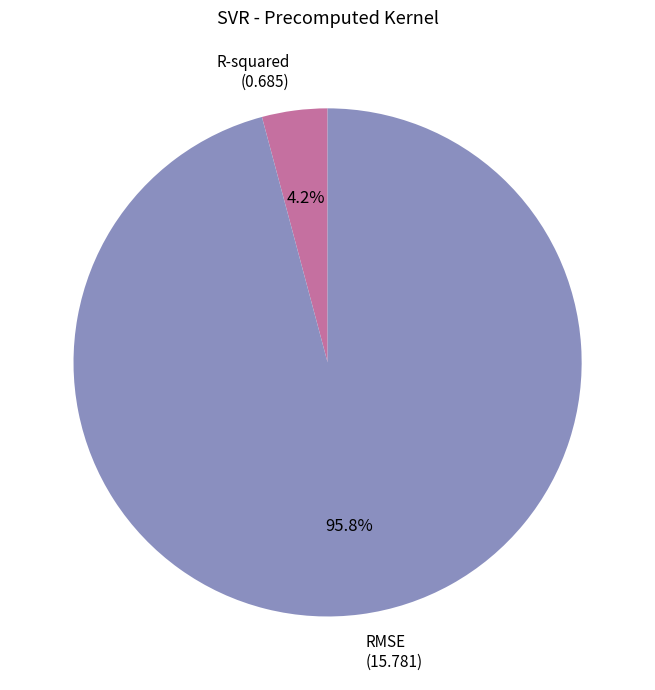

Is there any slice that represents more than half of the pie?

Yes